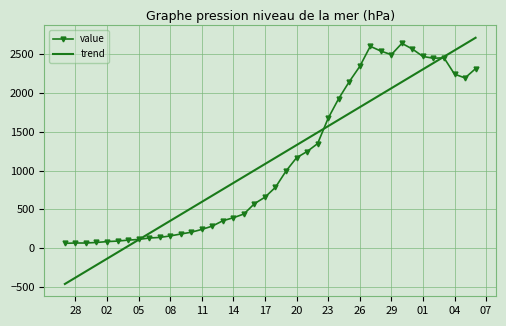

What is the greatest value displayed?

2712.3